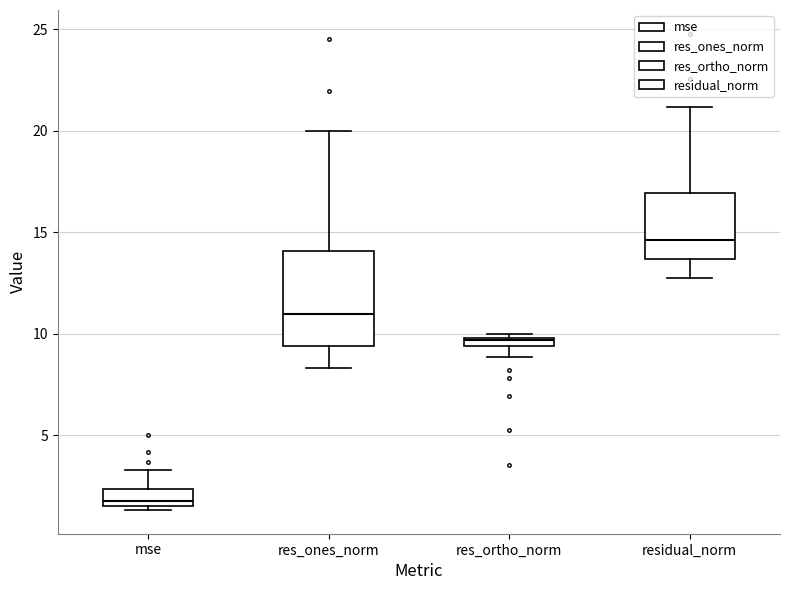

Which box's median line is the highest?

residual_norm